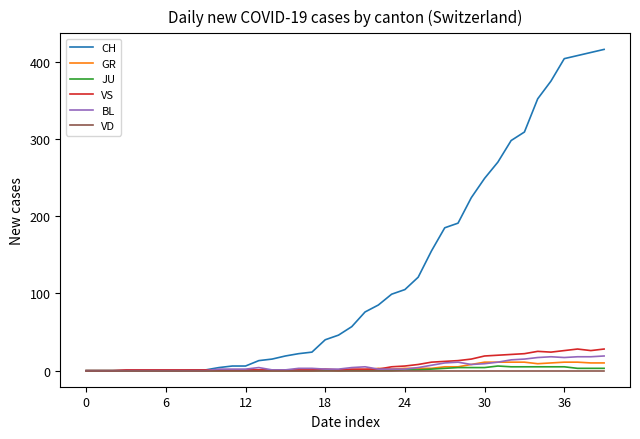

Which series has the largest range (max minus min)?

CH